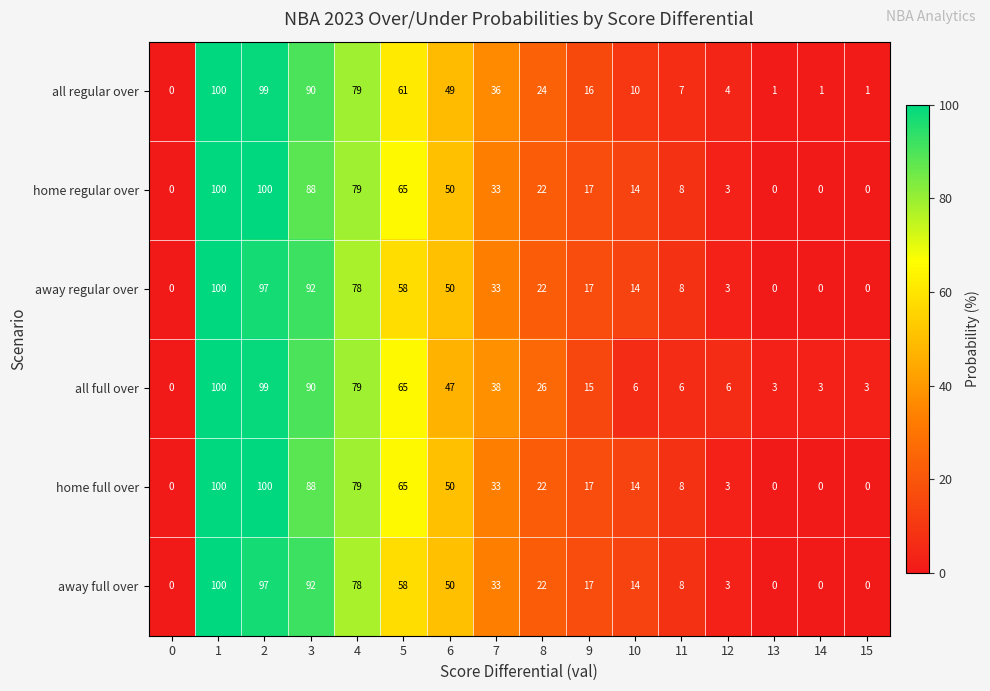

What is the maximum value shown in the chart?

100